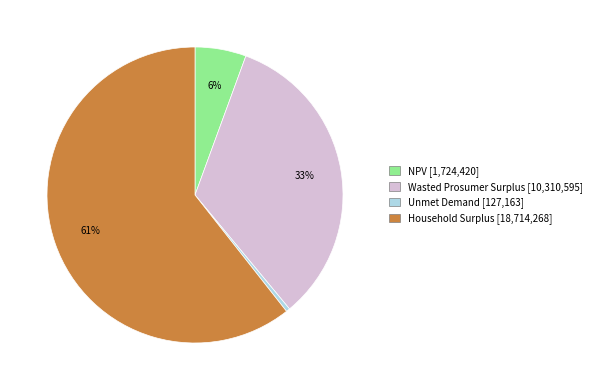

To the nearest percent, what is the combined percentage of Unmet Demand and Household Surplus?

61%